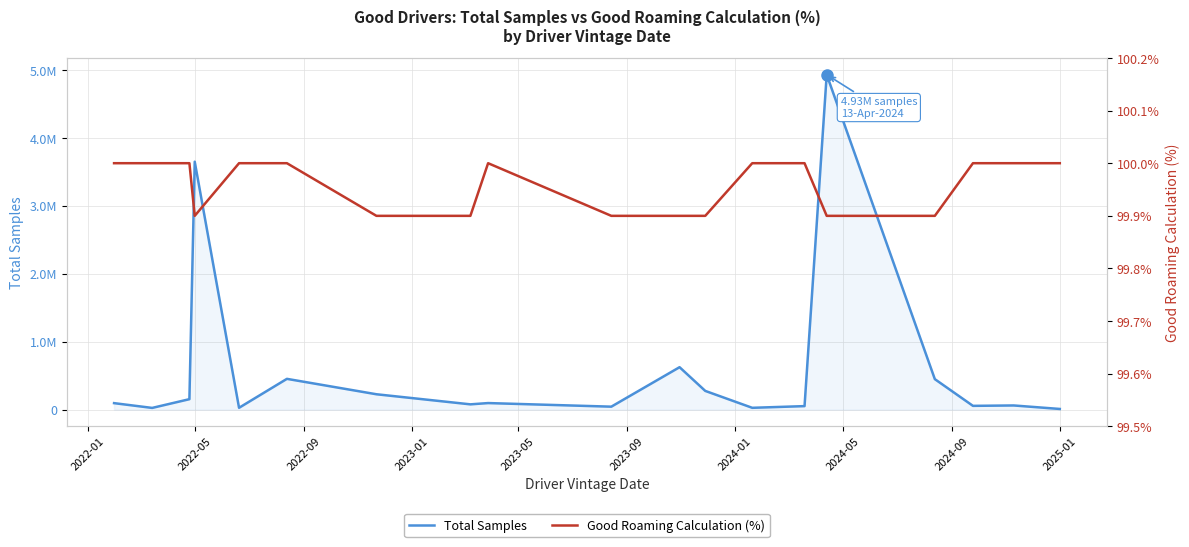

What is the difference between the second highest and minimum values in the Total Samples series?

3640379.0